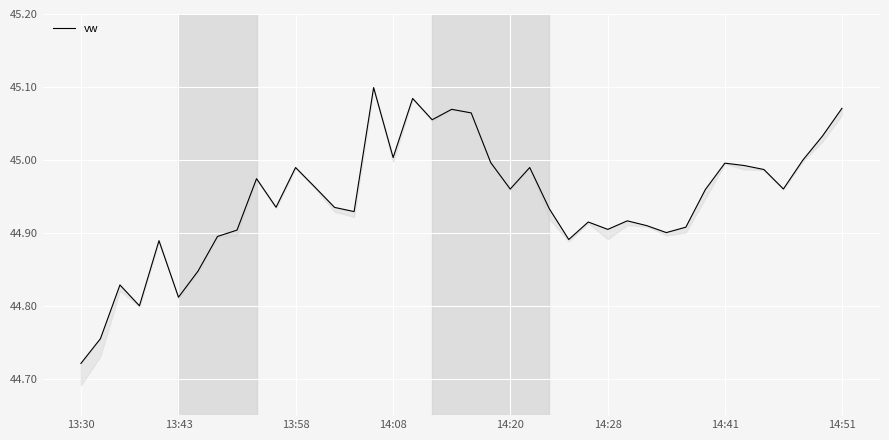

Rank the categories by value from highest to lowest.

15, 17, 39, 19, 20, 18, 38, 16, 37, 21, 33, 34, 11, 23, 35, 9, 12, 36, 22, 32, 10, 13, 24, 14, 28, 26, 29, 31, 27, 8, 30, 14:51, 25, 14:20, 14:41, 13:58, 14:28, 14:08, 13:43, 13:30